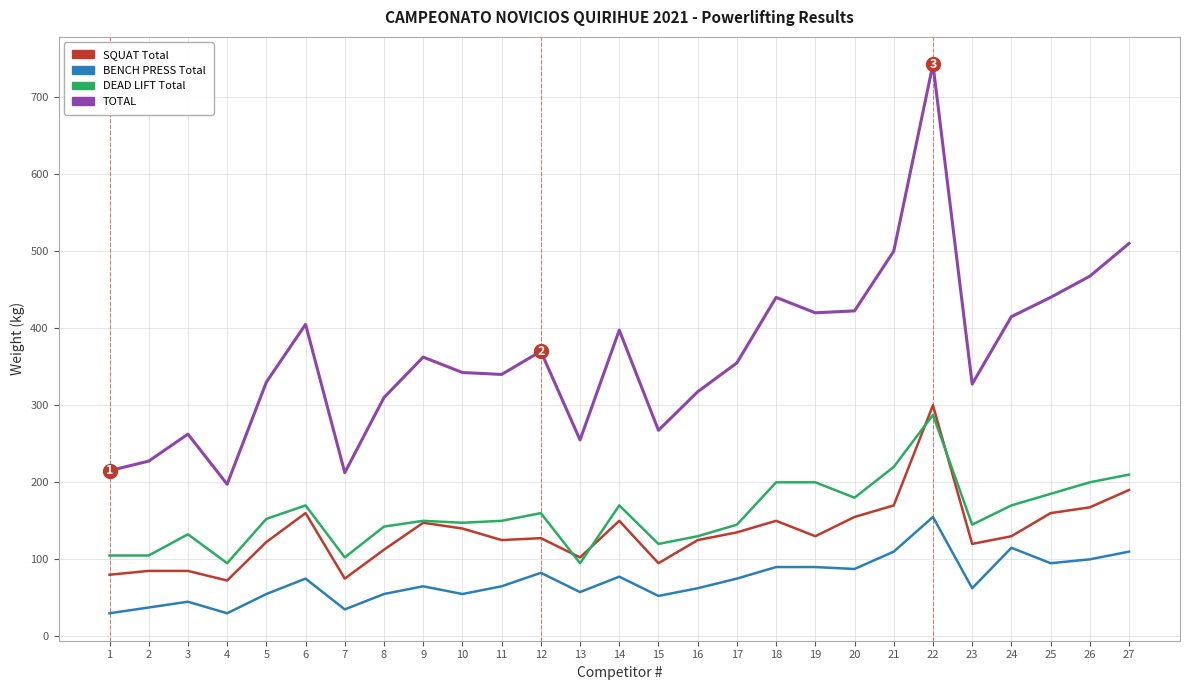

What is the total value across all series at 22?

1485.0